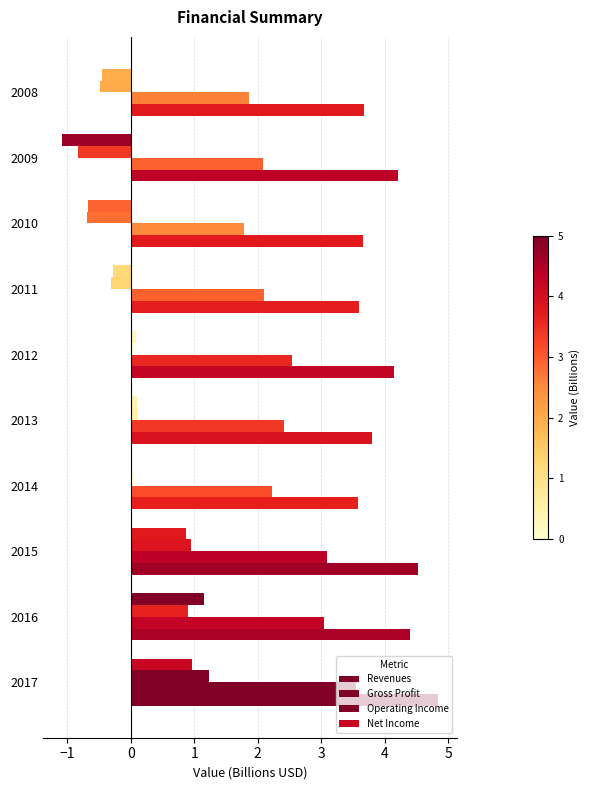

How many categories are shown in the chart?

10